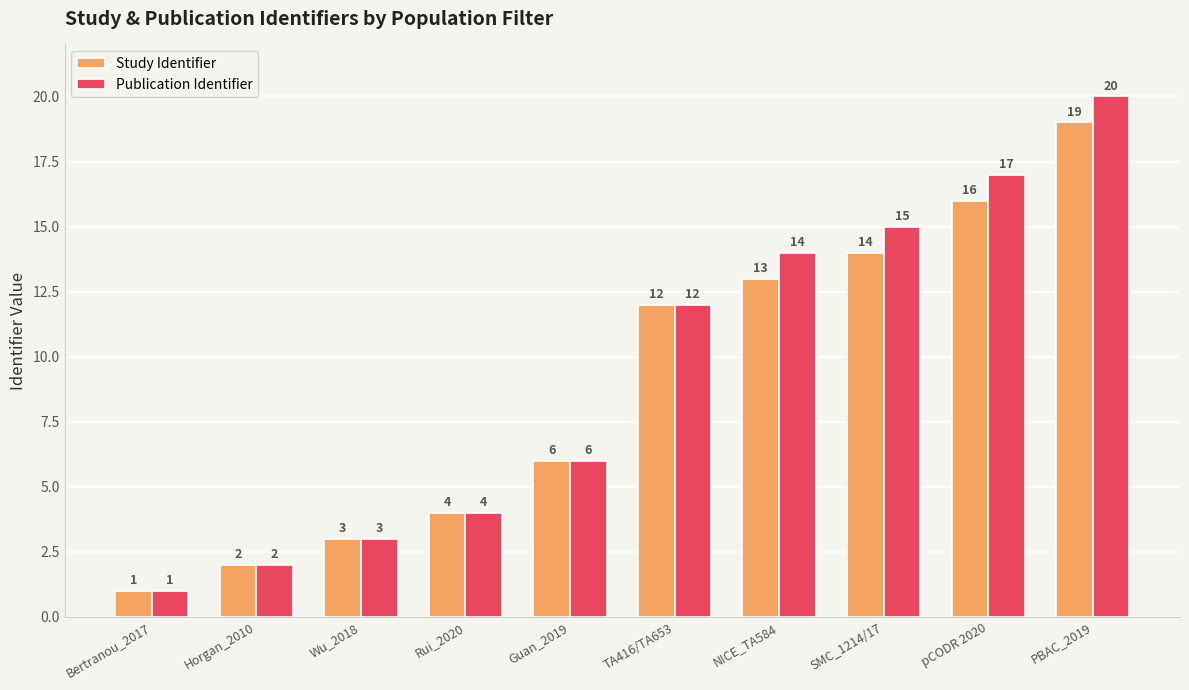

What is the label of the 8th bar from the right?

Wu_2018